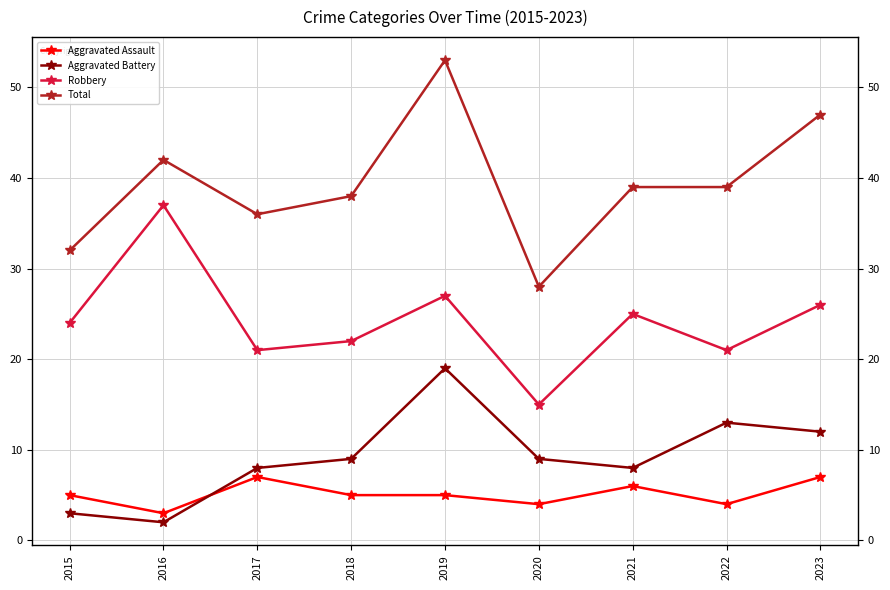

What is the sum of all Aggravated Battery values?

83